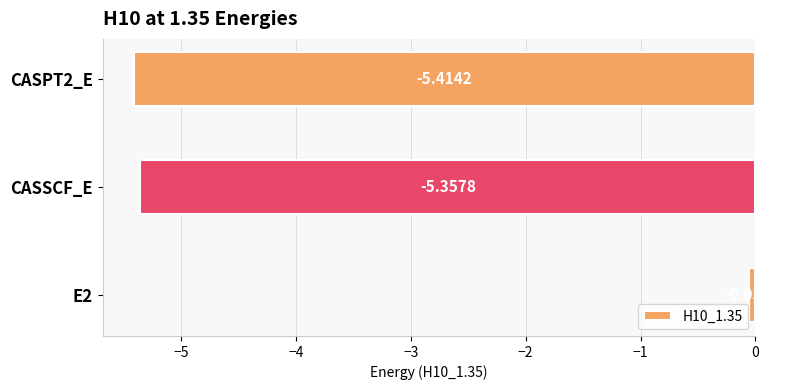

What is the change in value from E2 to CASSCF_E?

-5.3